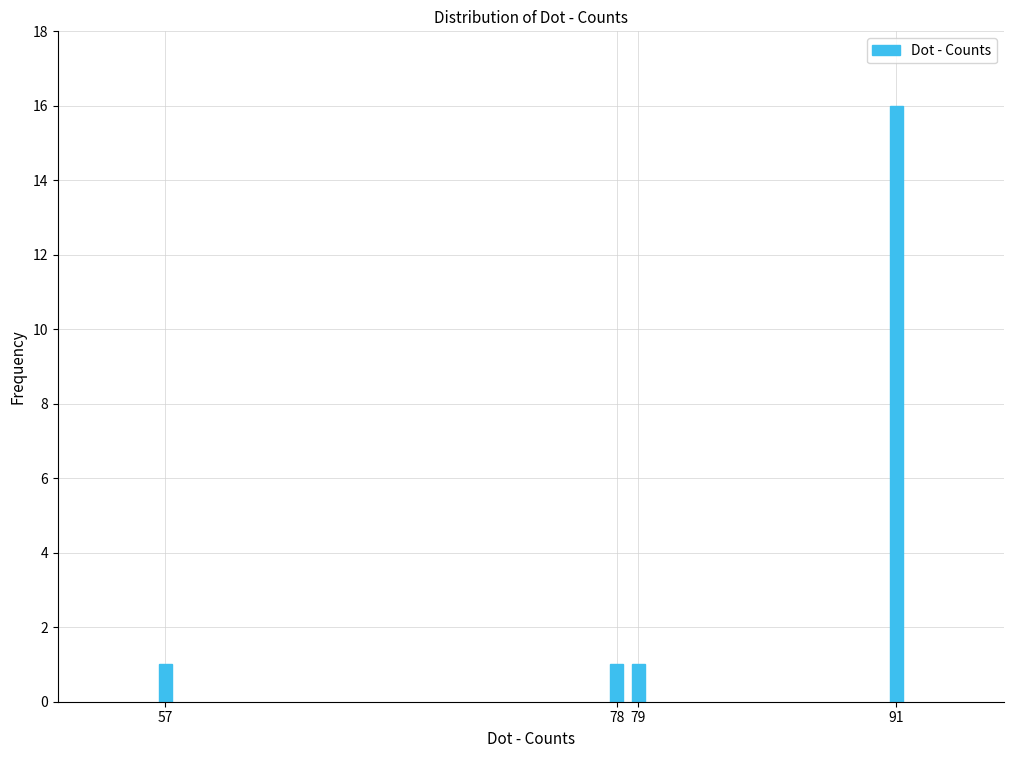

Reading left to right, extract all data points from this chart.

57=1	78=1	79=1	91=16